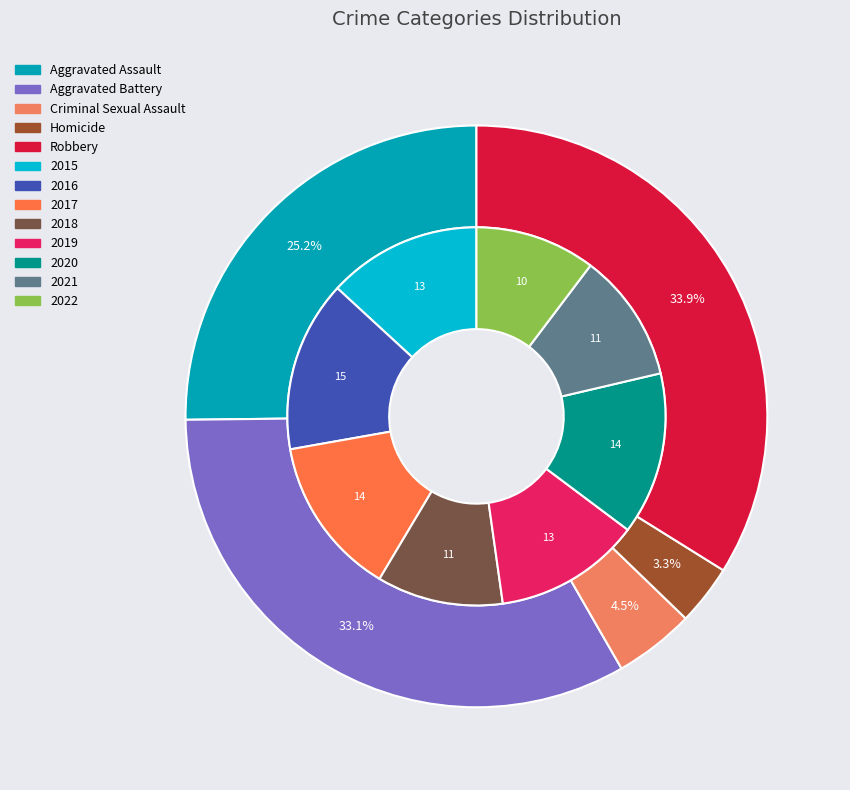

Does Robbery represent more than half of the total?

No